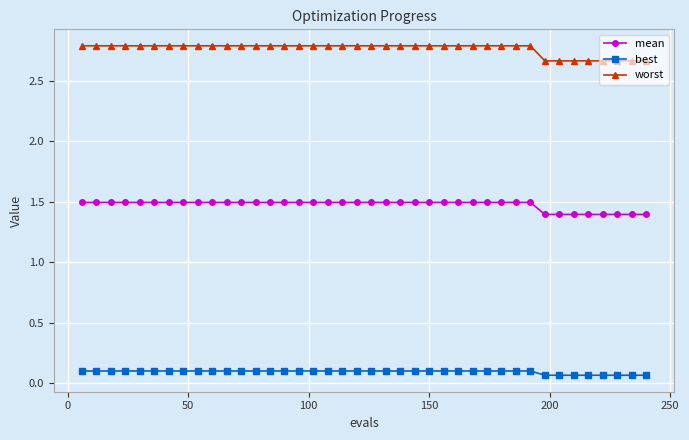

List the series in order of their peak value, highest first.

worst, mean, best